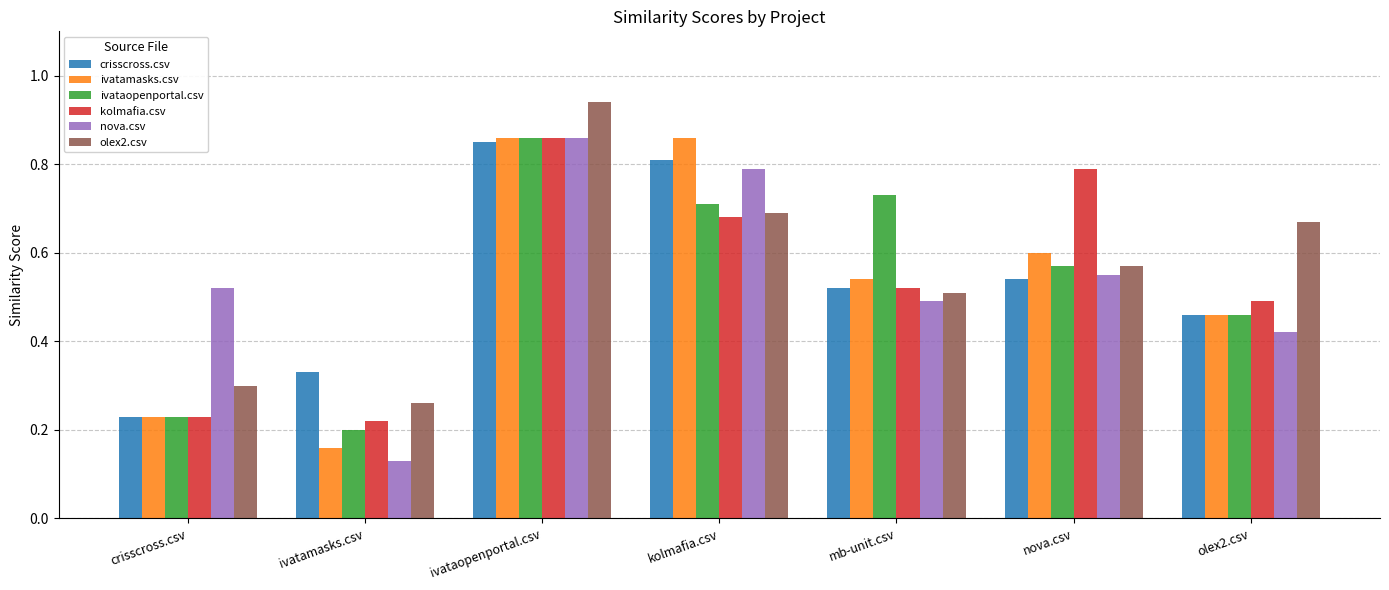

Where is crisscross.csv nearest to the value 0?

crisscross.csv